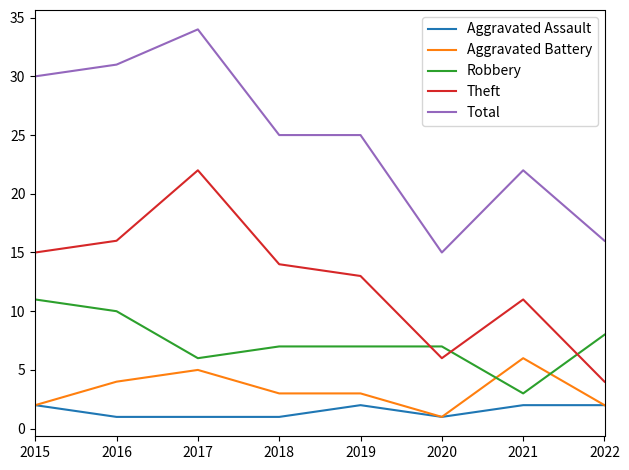

Is this an area chart (filled region under the line)?

No